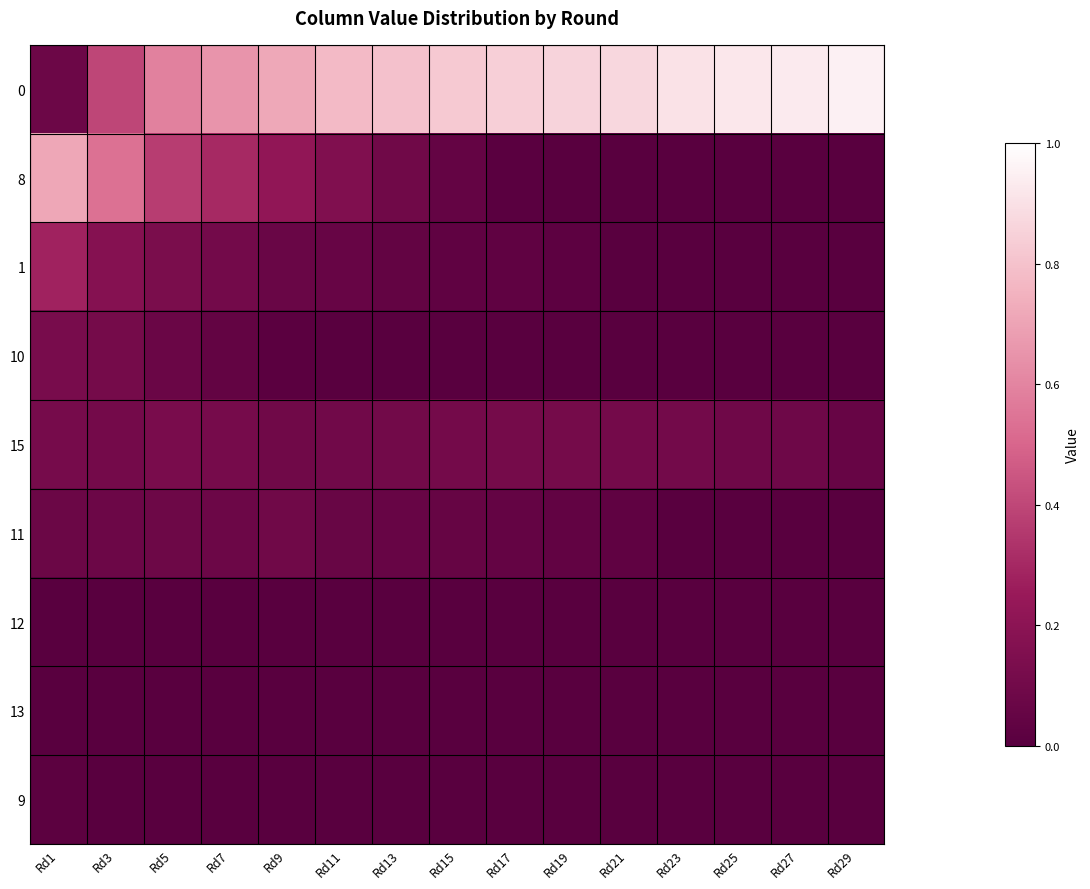

At which category is the sum across all series the highest?

Rd3